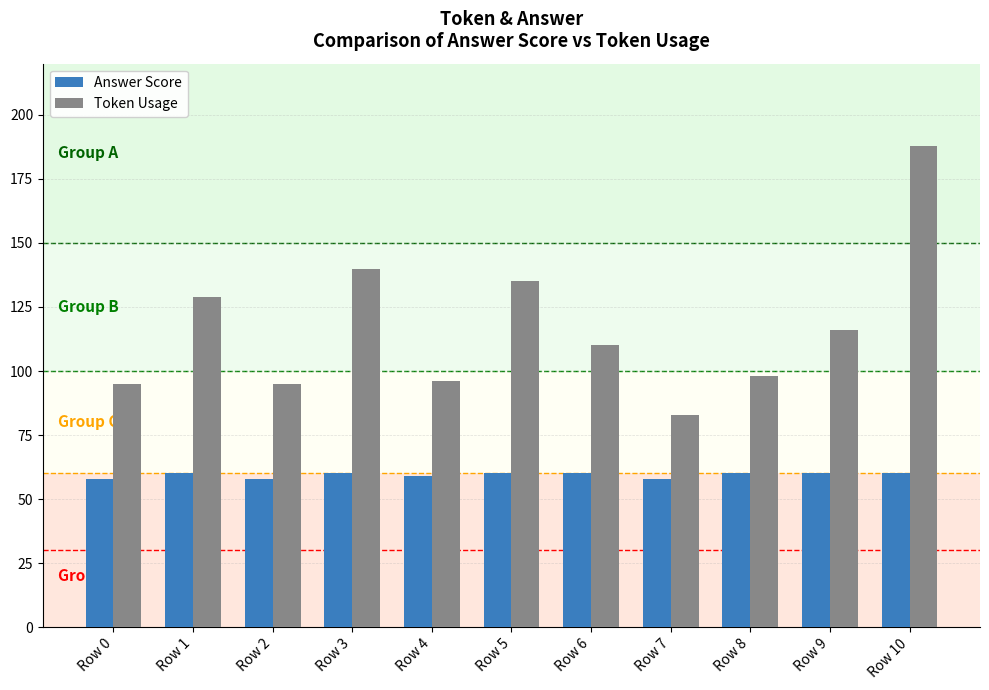

Reading left to right, list all the values displayed in this chart.

Answer Score: Row 0=58	Row 1=60	Row 2=58	Row 3=60	Row 4=59	Row 5=60	Row 6=60	Row 7=58	Row 8=60	Row 9=60	Row 10=60
Token Usage: Row 0=95	Row 1=129	Row 2=95	Row 3=140	Row 4=96	Row 5=135	Row 6=110	Row 7=83	Row 8=98	Row 9=116	Row 10=188